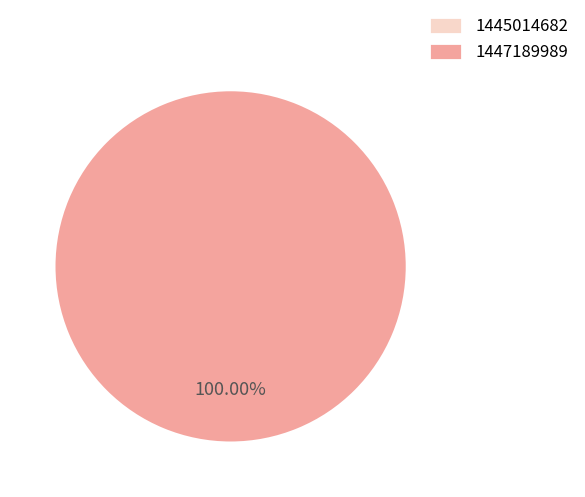

Which has a higher value, 1445014682 or 1447189989?

1447189989